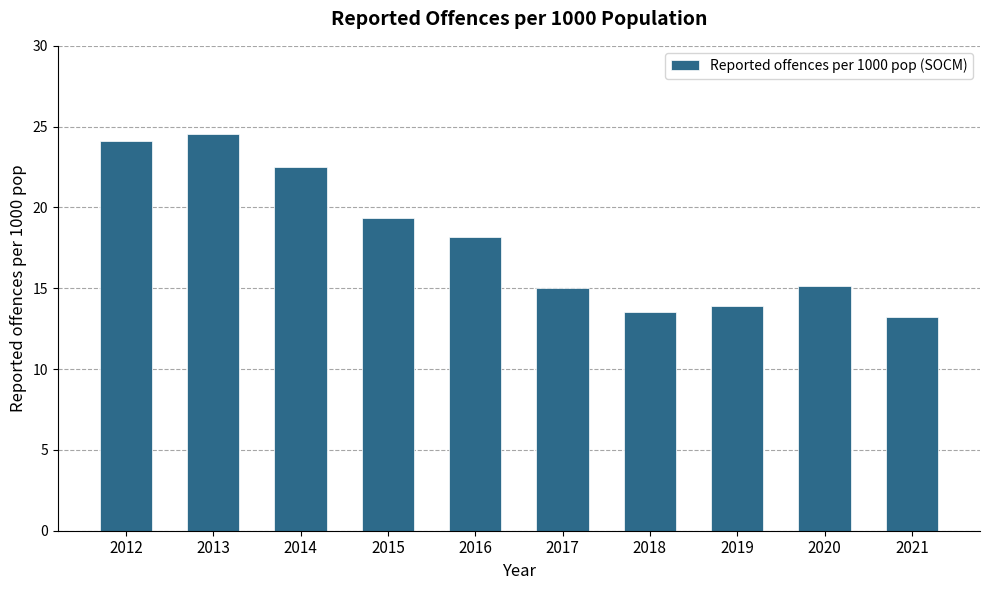

What is the value of the 10th bar from the left?

13.2